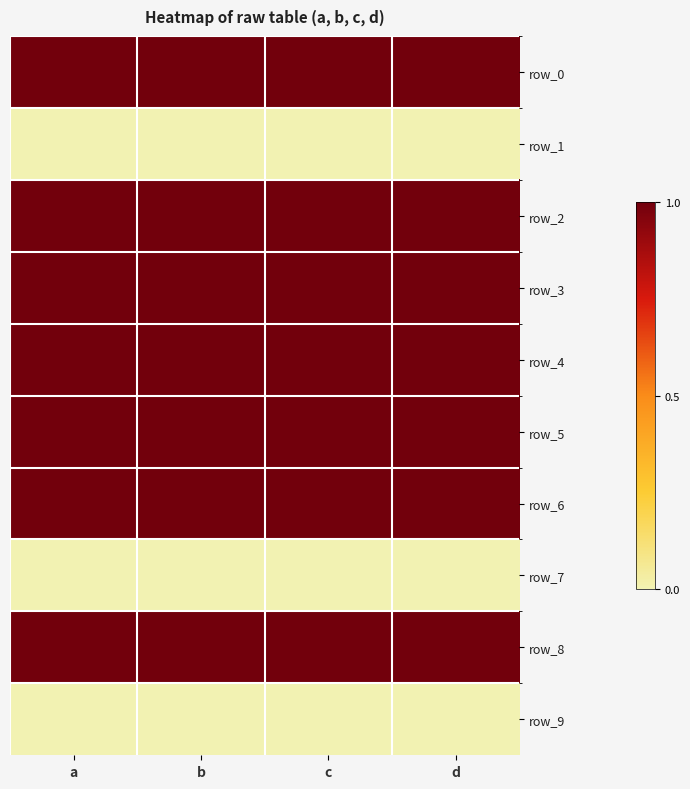

Reading right to left, transcribe all the data shown in this chart.

row_0: 1	1	1	1
row_1: 0	0	0	0
row_2: 1	1	1	1
row_3: 1	1	1	1
row_4: 1	1	1	1
row_5: 1	1	1	1
row_6: 1	1	1	1
row_7: 0	0	0	0
row_8: 1	1	1	1
row_9: 0	0	0	0